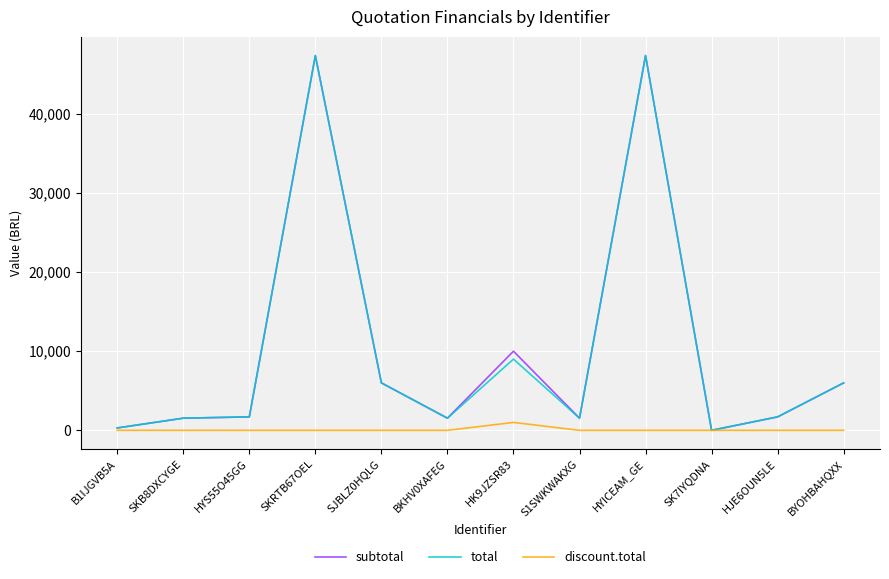

What is the difference between the second highest and minimum values in the total series?

47370.0